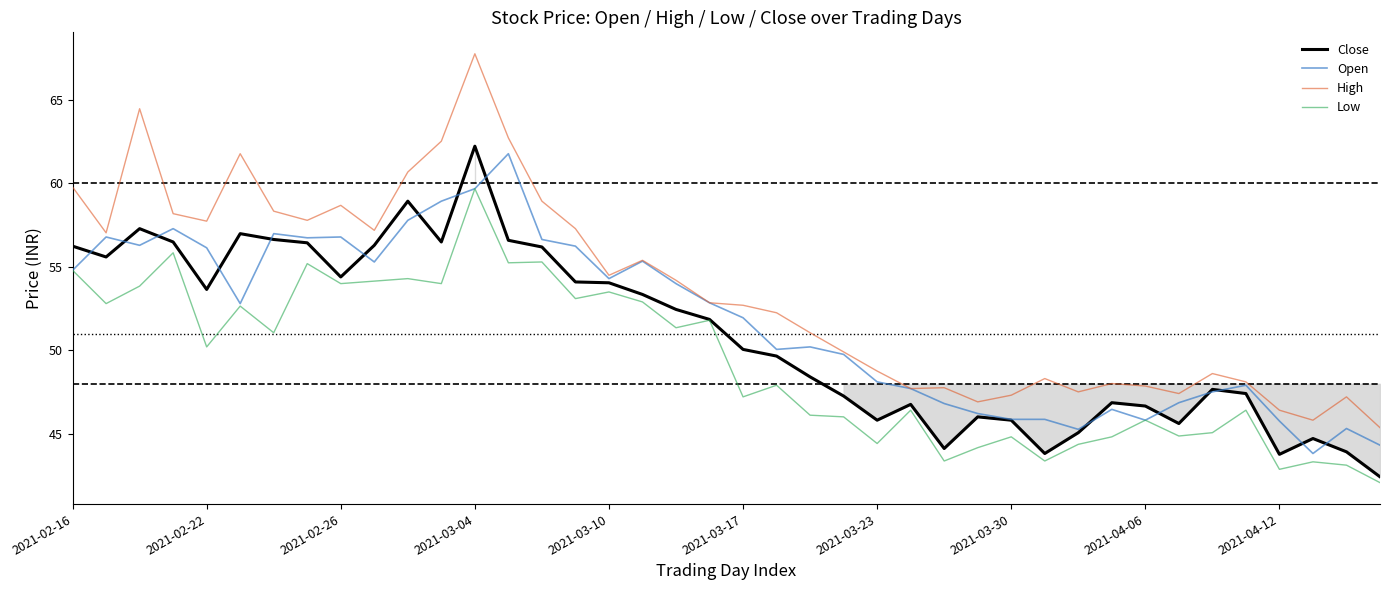

Reading left to right, list all the values displayed in this chart.

Close: 56.2	55.6	57.3	56.5	53.6	57.0	56.6	56.4	54.4	56.3	58.9	56.5	62.2	56.6	56.2	54.1	54.0	53.3	52.5	51.9	50.1	49.7	48.4	47.3	45.8	46.8	44.1	46.0	45.8	43.8	45.1	46.9	46.7	45.6	47.7	47.4	43.8	44.7	43.9	42.4
Open: 54.8	56.8	56.3	57.3	56.1	52.8	57.0	56.7	56.8	55.3	57.8	58.9	59.7	61.8	56.6	56.2	54.3	55.3	54.0	52.9	52.0	50.1	50.2	49.8	48.1	47.7	46.8	46.2	45.9	45.9	45.3	46.5	45.8	46.9	47.5	47.9	45.8	43.8	45.3	44.3
High: 59.8	57.0	64.5	58.2	57.7	61.8	58.3	57.8	58.7	57.2	60.7	62.5	67.7	62.7	58.9	57.3	54.5	55.4	54.2	52.9	52.7	52.3	51.1	49.9	48.8	47.7	47.8	46.9	47.3	48.3	47.5	48.0	47.9	47.4	48.6	48.1	46.4	45.8	47.2	45.4
Low: 54.8	52.8	53.8	55.8	50.2	52.7	51.1	55.2	54.0	54.1	54.3	54.0	59.7	55.2	55.3	53.1	53.5	52.9	51.4	51.8	47.2	47.9	46.1	46.0	44.4	46.4	43.4	44.2	44.8	43.4	44.4	44.8	45.8	44.9	45.1	46.4	42.9	43.3	43.1	42.1